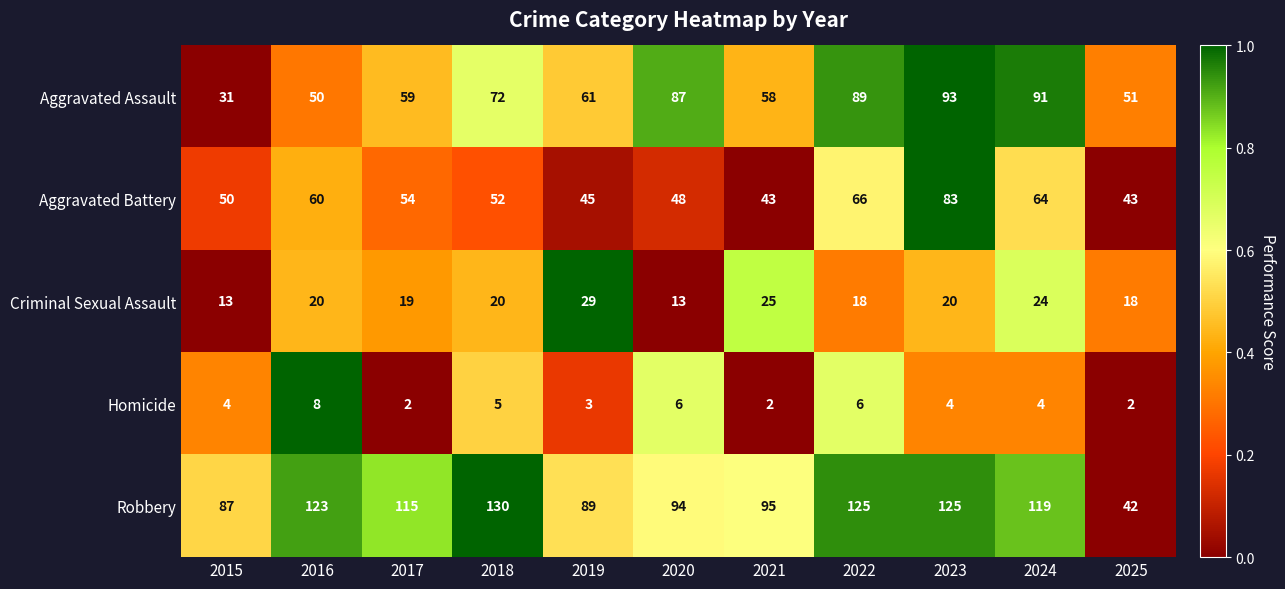

The value of Criminal Sexual Assault at 2015 is 13. True or false?

True